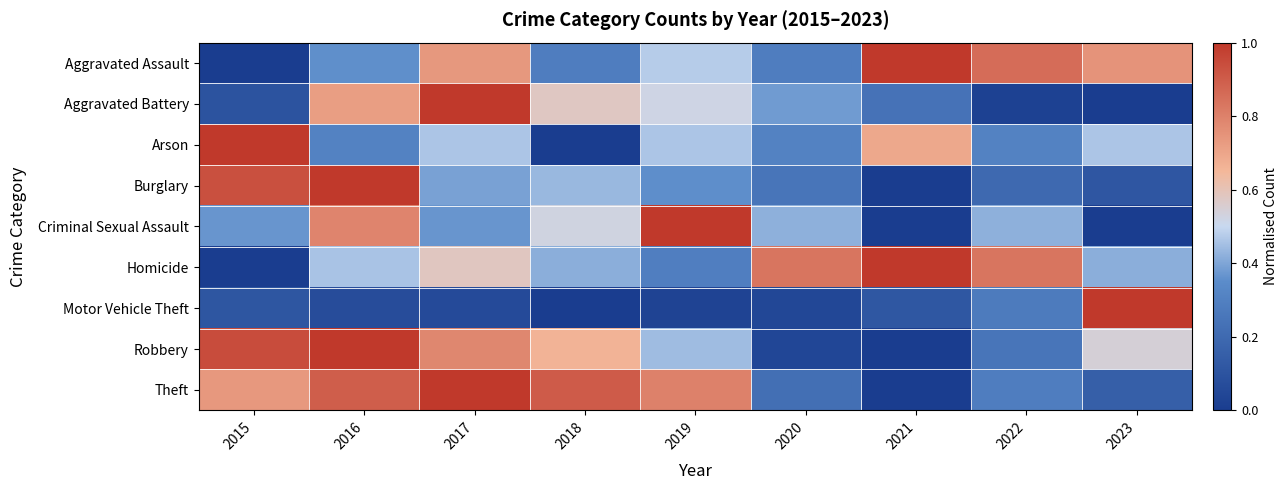

Which series has the largest range (max minus min)?

Motor Vehicle Theft